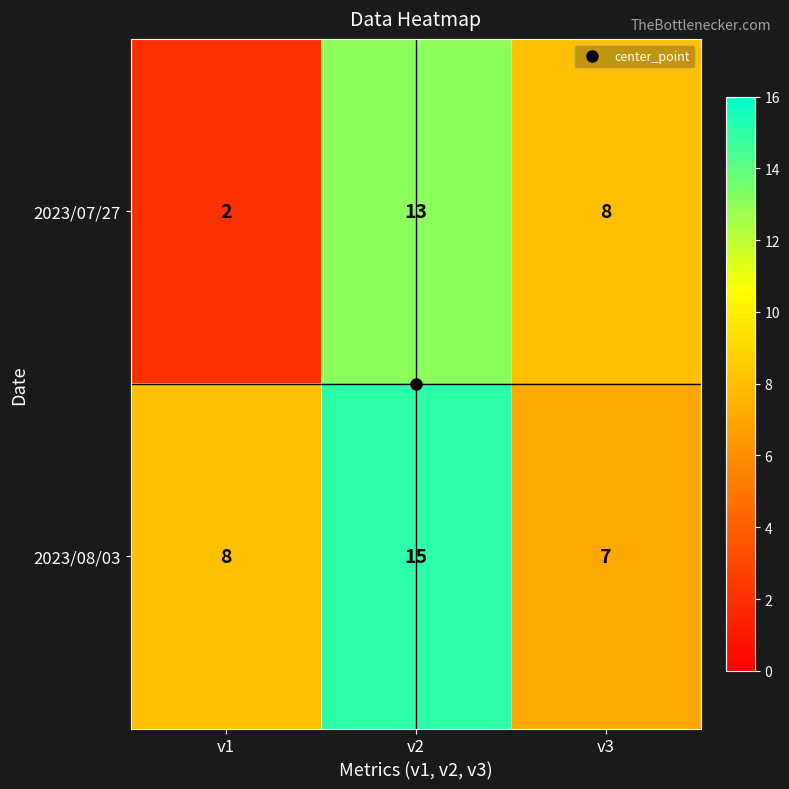

At which label does 2023/07/27 reach its peak?

v2